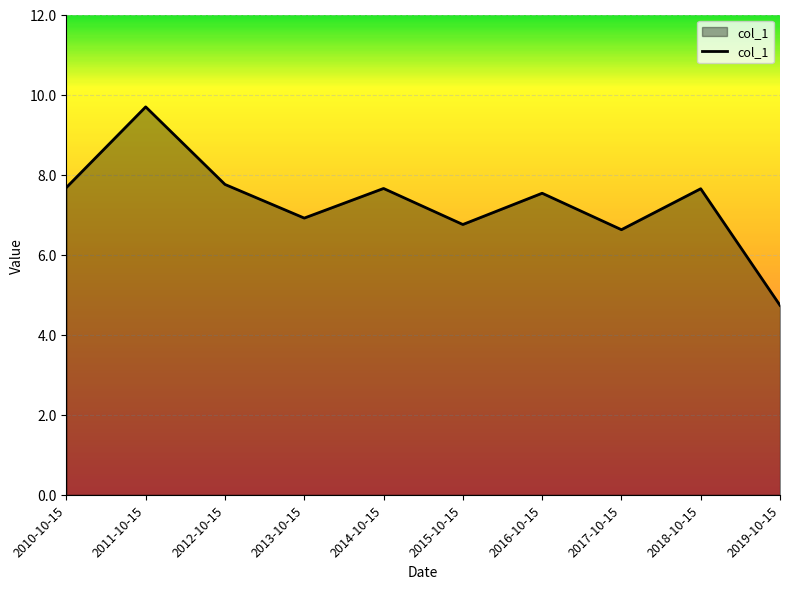

What is the ratio of the value at 2011-10-15 to the value at 2014-10-15?

1.3